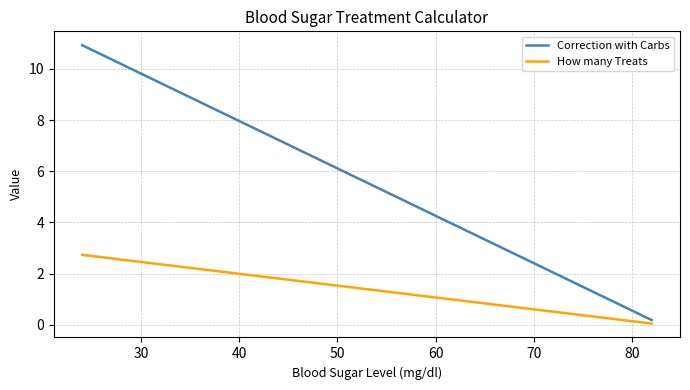

True or false: Correction with Carbs has more than 2 points higher than both neighbors.

False